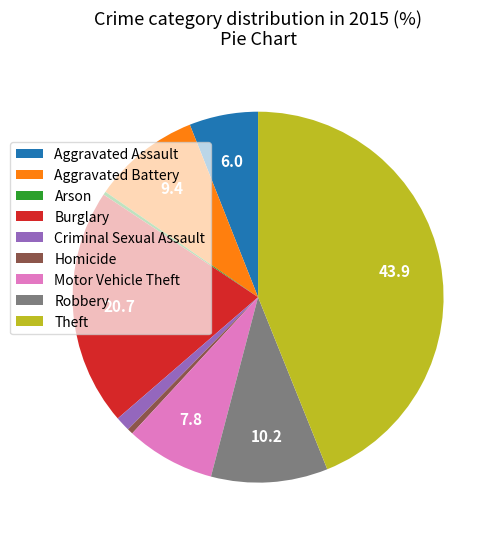

Do Aggravated Battery and Theft together represent more than half of the pie?

Yes